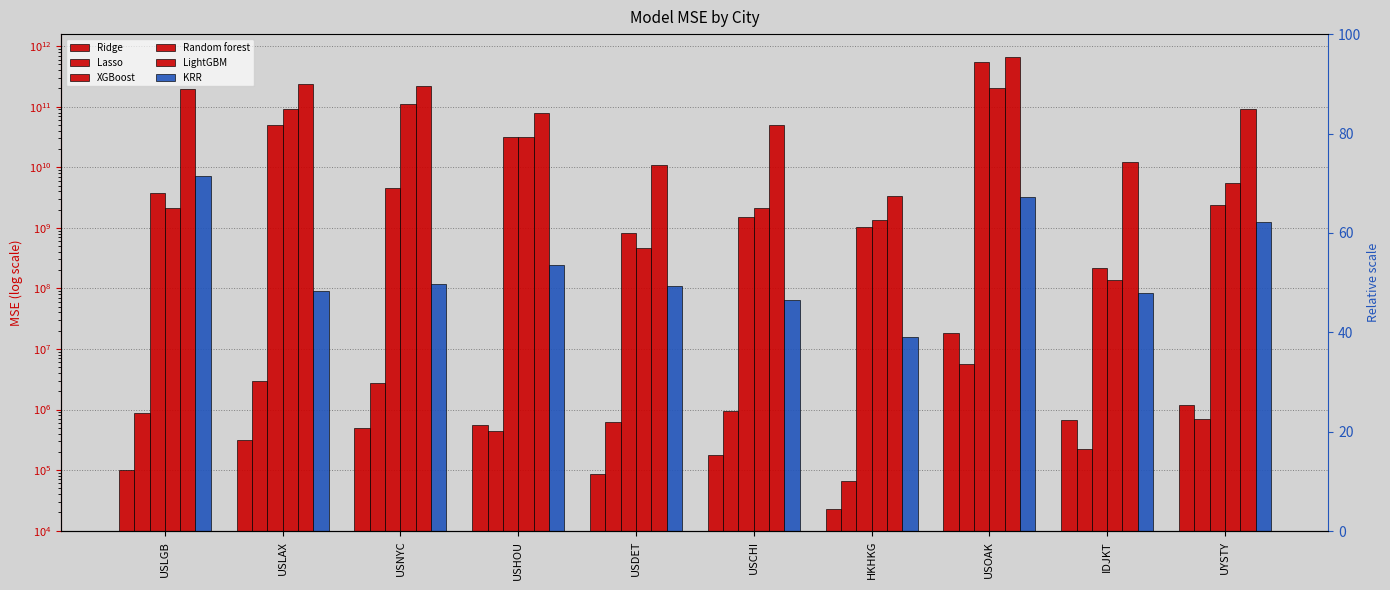

What is the sum of the Ridge values at USOAK and HKHKG?

18513190.9